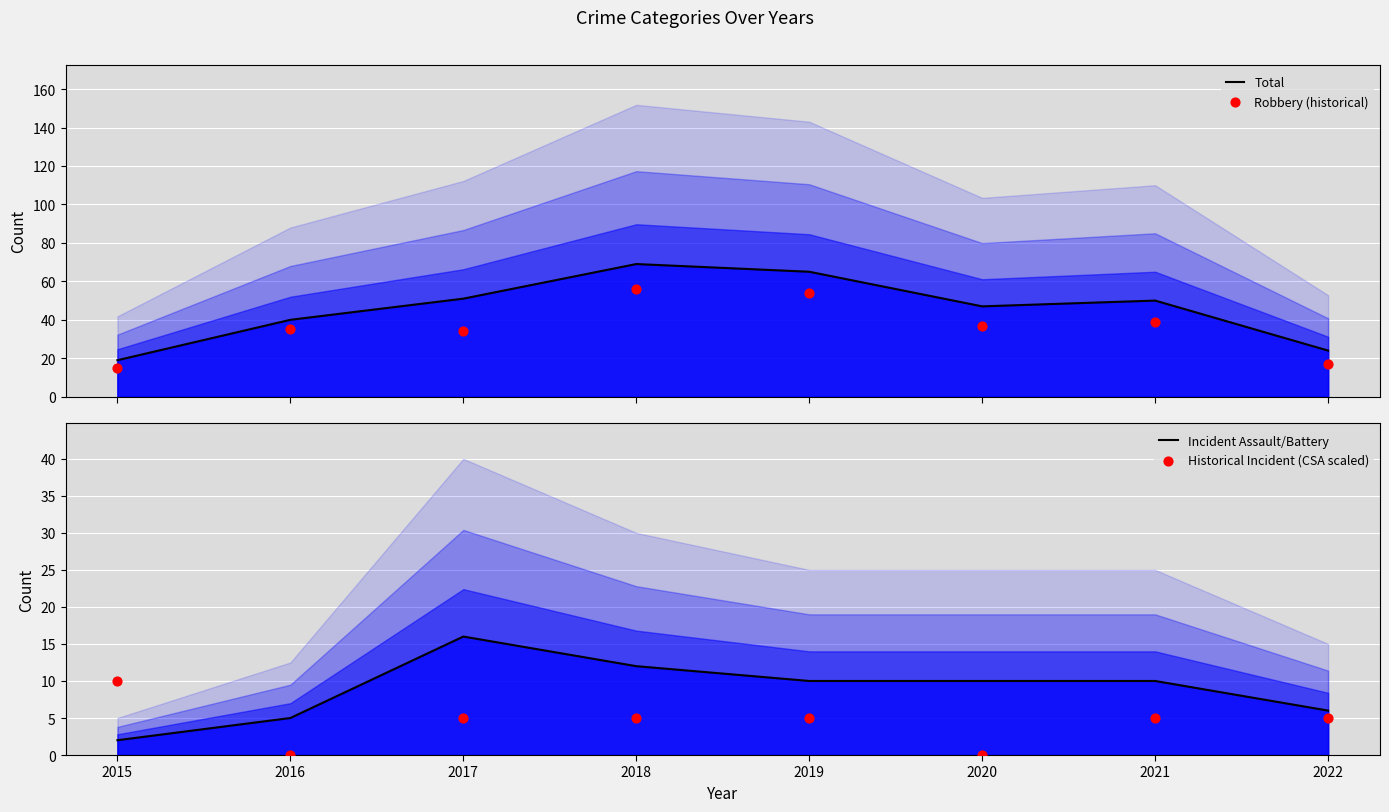

Which series has the largest total across all categories?

Total